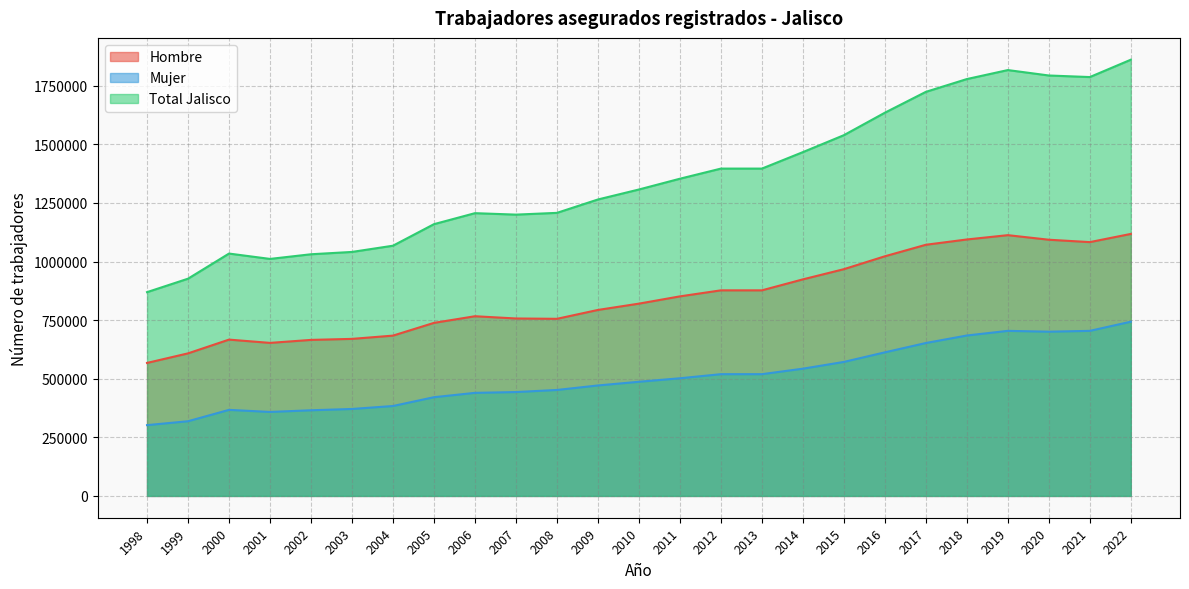

What is the sum of the Hombre values at 2014 and 2010?

1744337